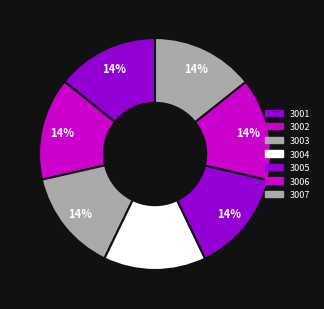

How many slices are in this pie chart?

7